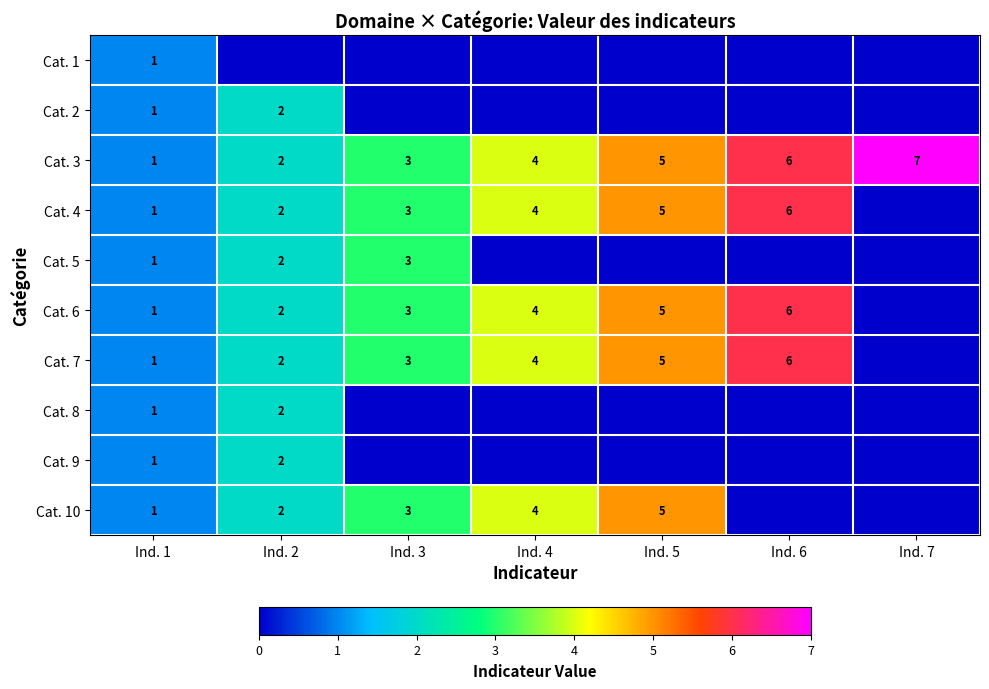

What is the total value across all series at Ind. 3?

18